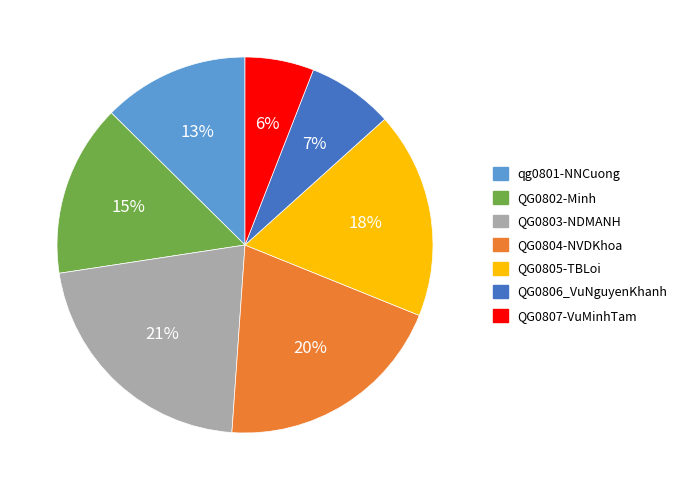

Do QG0804-NVDKhoa and QG0803-NDMANH together represent more than half of the pie?

No